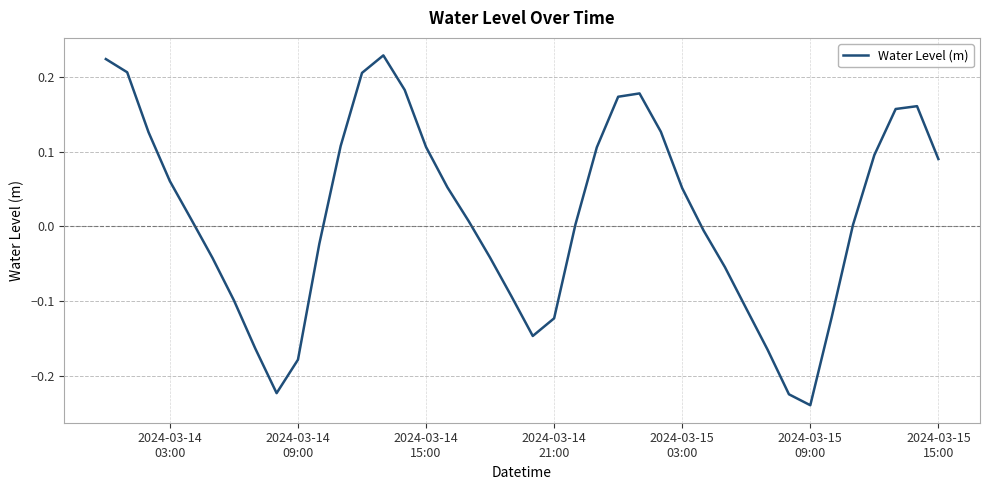

True or false: the data has more than 2 interior local peaks.

True